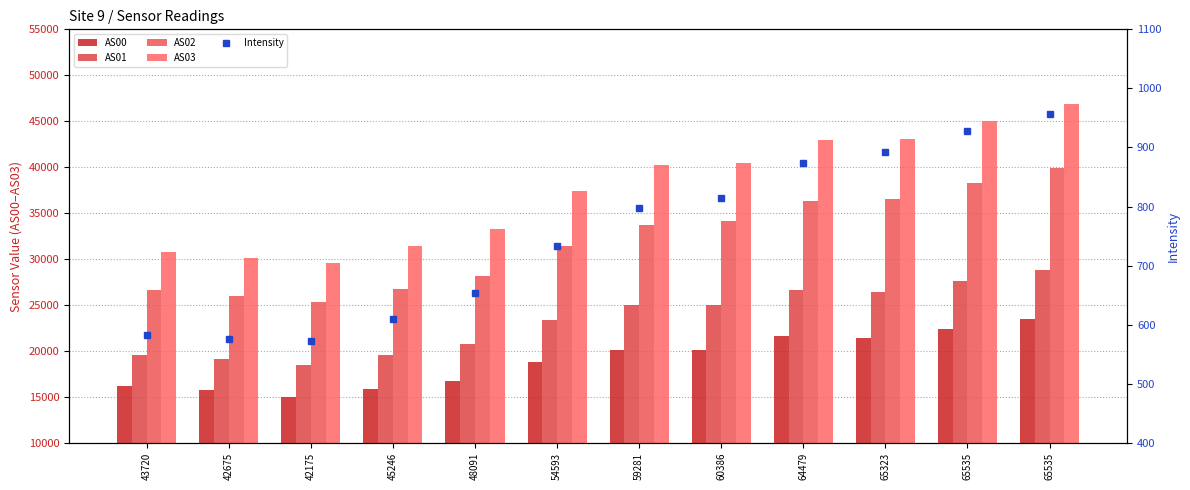

Which label corresponds to the smallest value in the chart?

42175